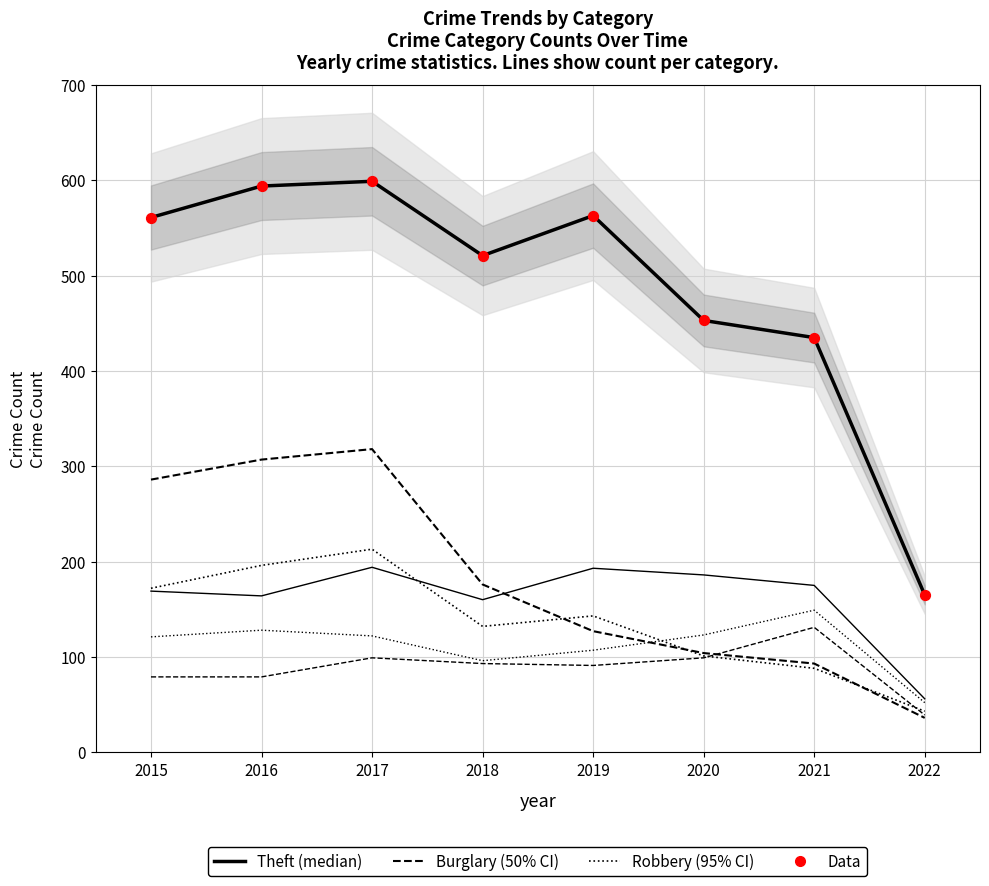

Which series has the largest total across all categories?

Theft